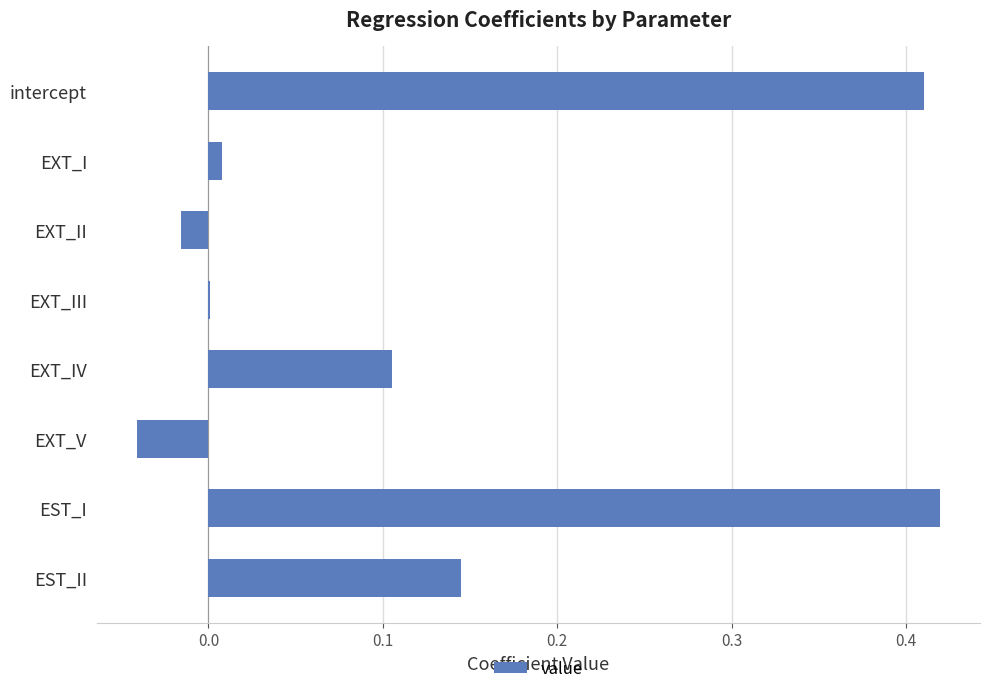

Is it true that the value at EXT_I is 0.0?

True